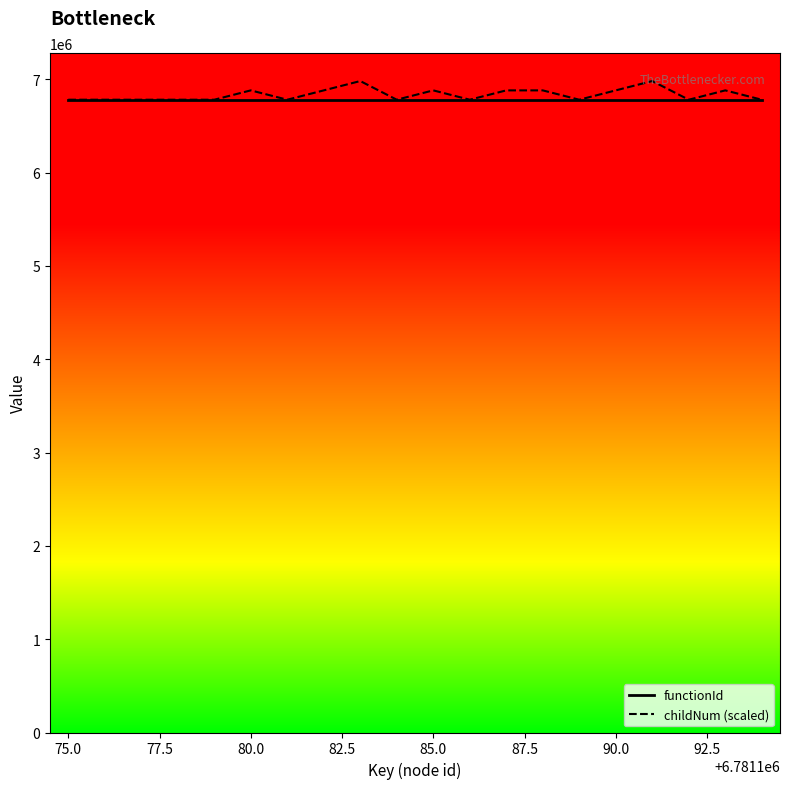

Which series has the largest range (max minus min)?

childNum (scaled)